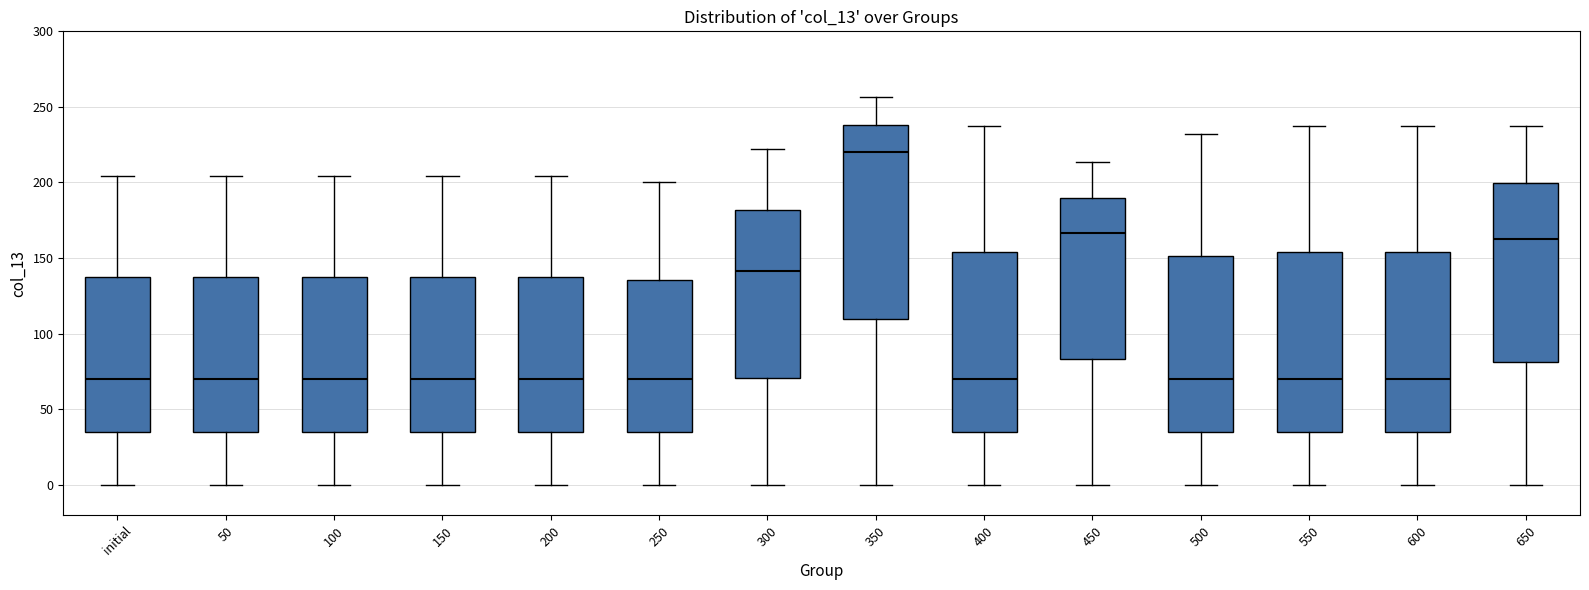

Reading left to right, transcribe this box plot: for each box, give where its median line is, the range the box spans, and where its two whiskers end, as read against the y-axis. The values are not printed on the chart, so give them approximately, as read against the axis.

initial: median 70, box 35 to 135, whiskers 0 to 205
50: median 70, box 35 to 135, whiskers 0 to 205
100: median 70, box 35 to 135, whiskers 0 to 205
150: median 70, box 35 to 135, whiskers 0 to 205
200: median 70, box 35 to 135, whiskers 0 to 205
250: median 70, box 35 to 135, whiskers 0 to 200
300: median 140, box 70 to 180, whiskers 0 to 220
350: median 220, box 110 to 240, whiskers 0 to 255
400: median 70, box 35 to 155, whiskers 0 to 235
450: median 165, box 85 to 190, whiskers 0 to 215
500: median 70, box 35 to 150, whiskers 0 to 230
550: median 70, box 35 to 155, whiskers 0 to 235
600: median 70, box 35 to 155, whiskers 0 to 235
650: median 160, box 80 to 200, whiskers 0 to 235